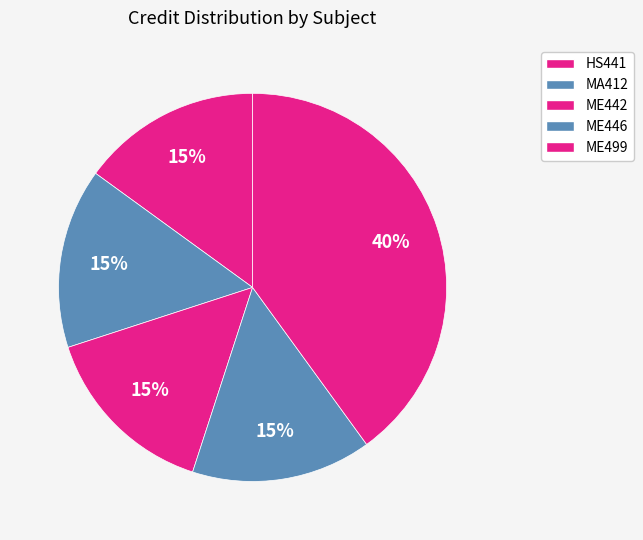

How many segments does this pie chart have?

5